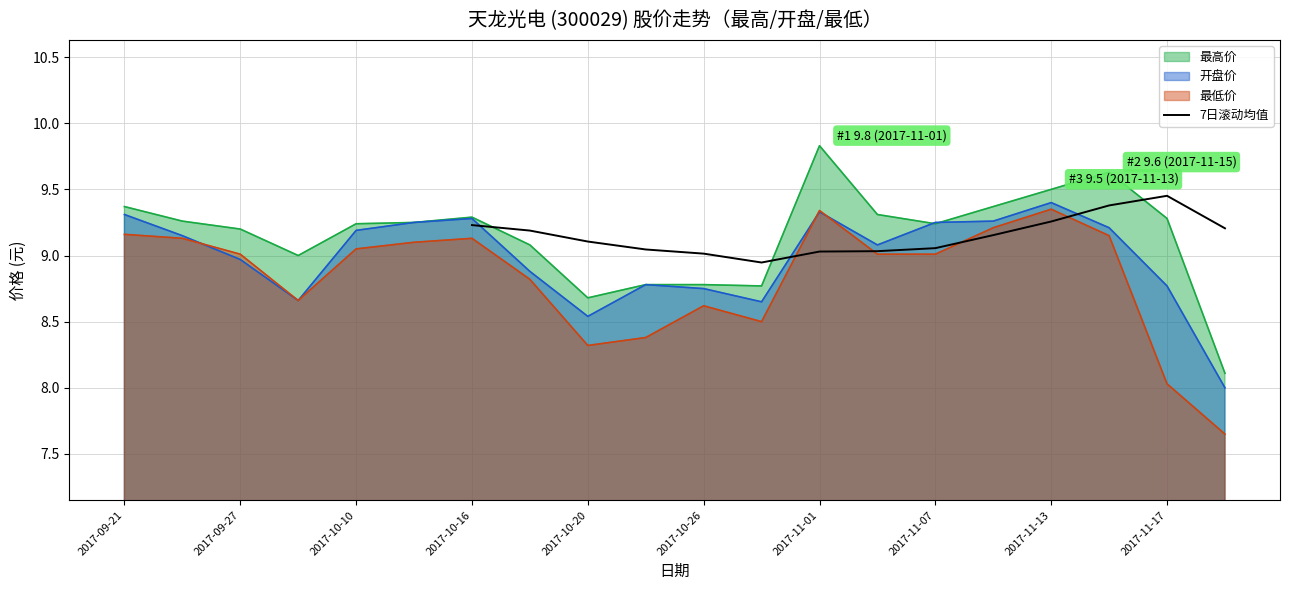

At which label does 最高价 reach its peak?

2017-11-01